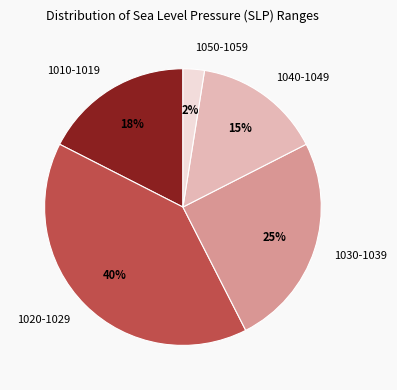

Does any single category account for the majority?

No